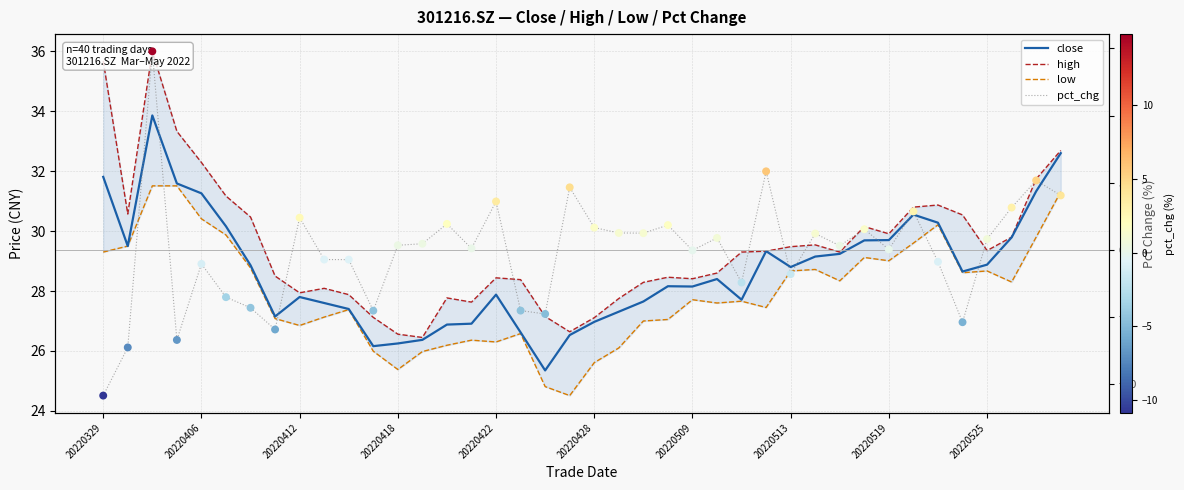

What is the total value across all series at 21?

83.7